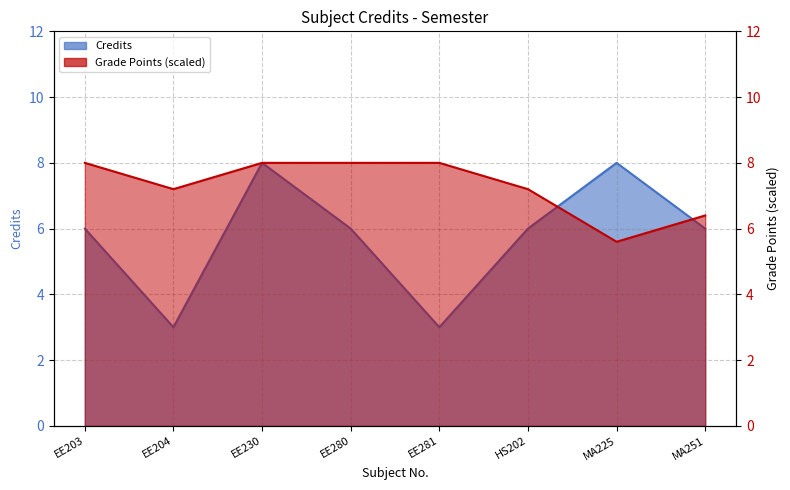

What position from the left is EE281?

5